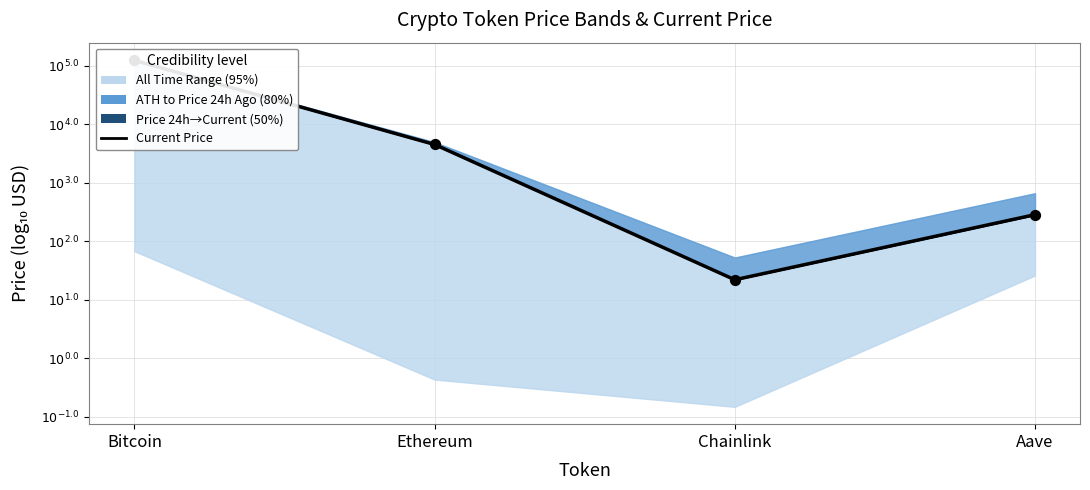

What is the ratio of the value at Chainlink to the value at Ethereum?

0.4